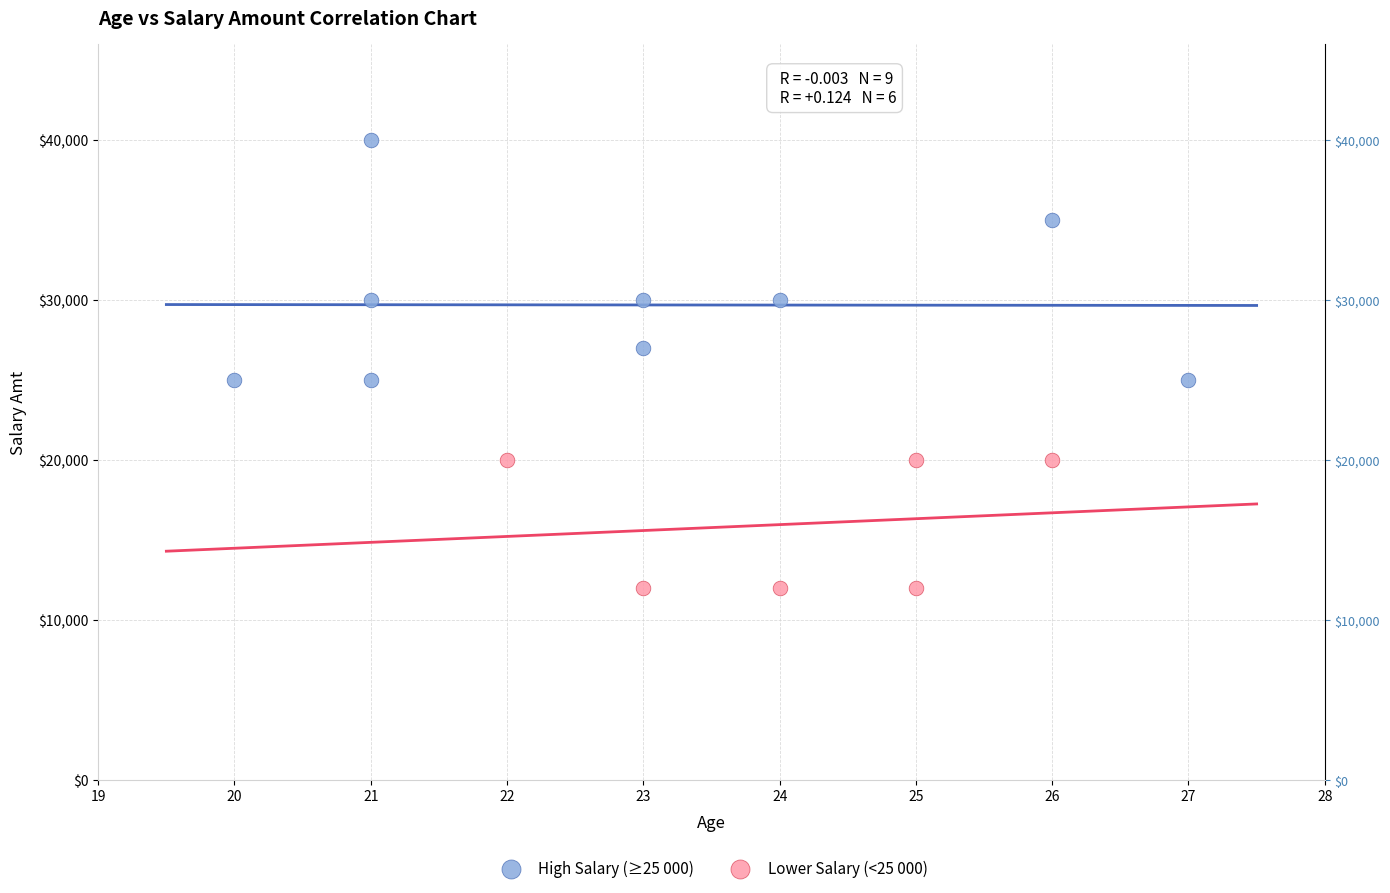

Which series reaches the minimum Y coordinate?

Lower Salary (<25 000)